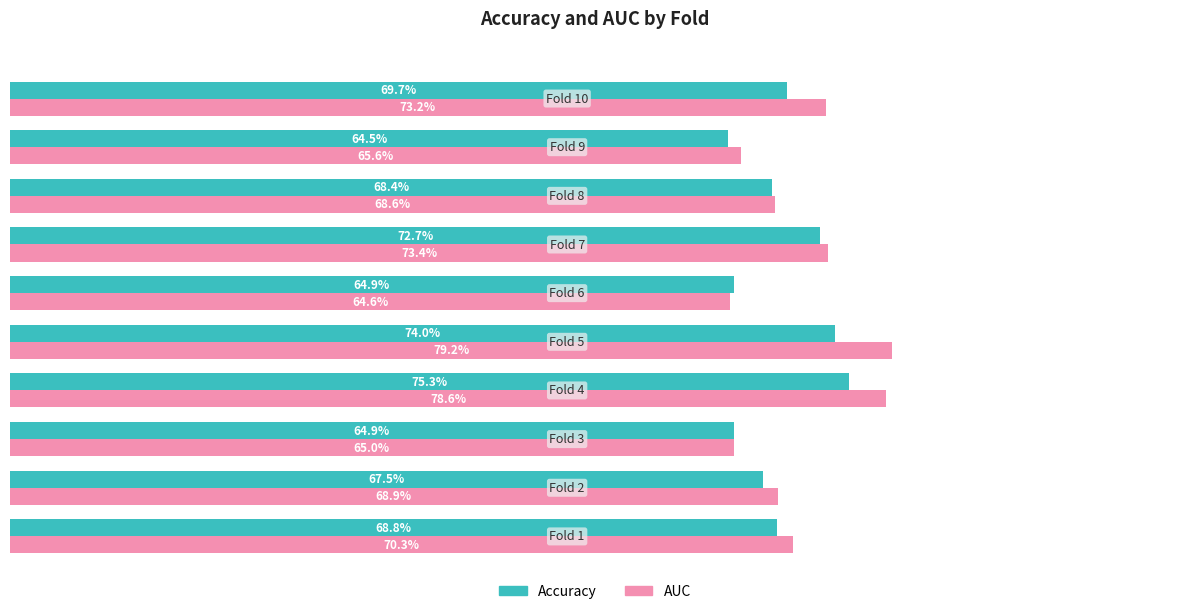

What is the minimum value shown in the chart?

0.6